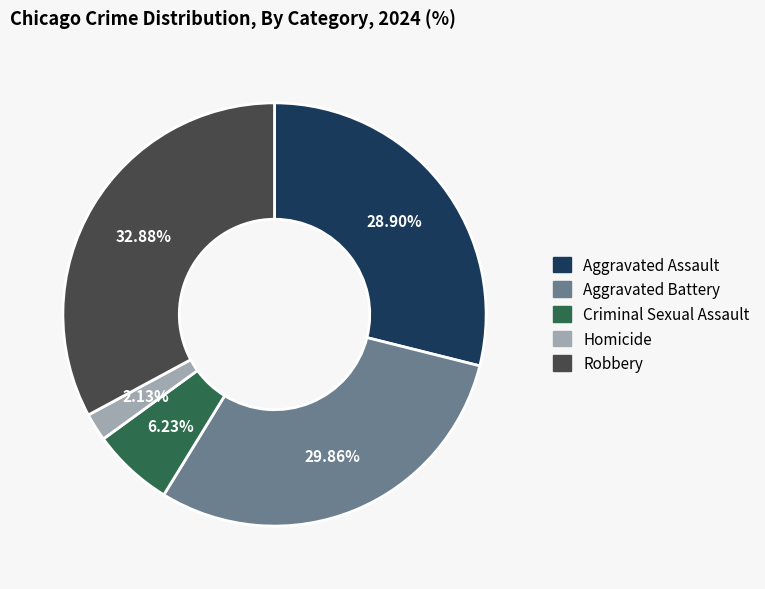

What is the smallest slice in the pie chart?

Homicide